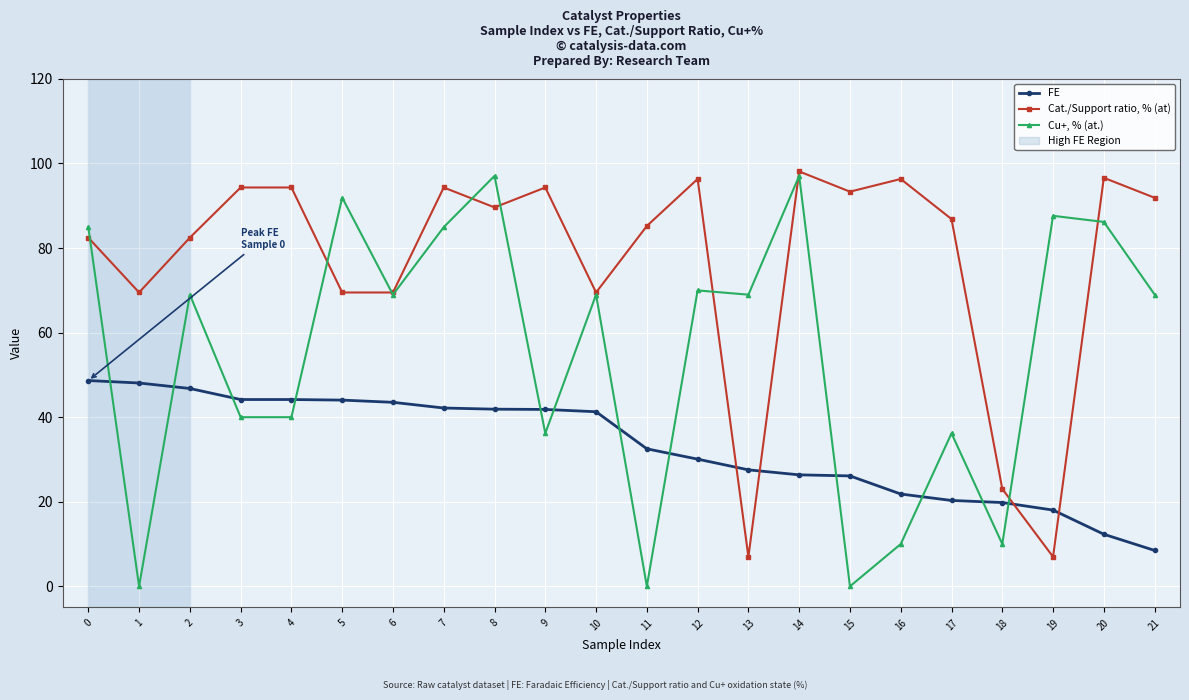

At which category is the sum across all series the highest?

8